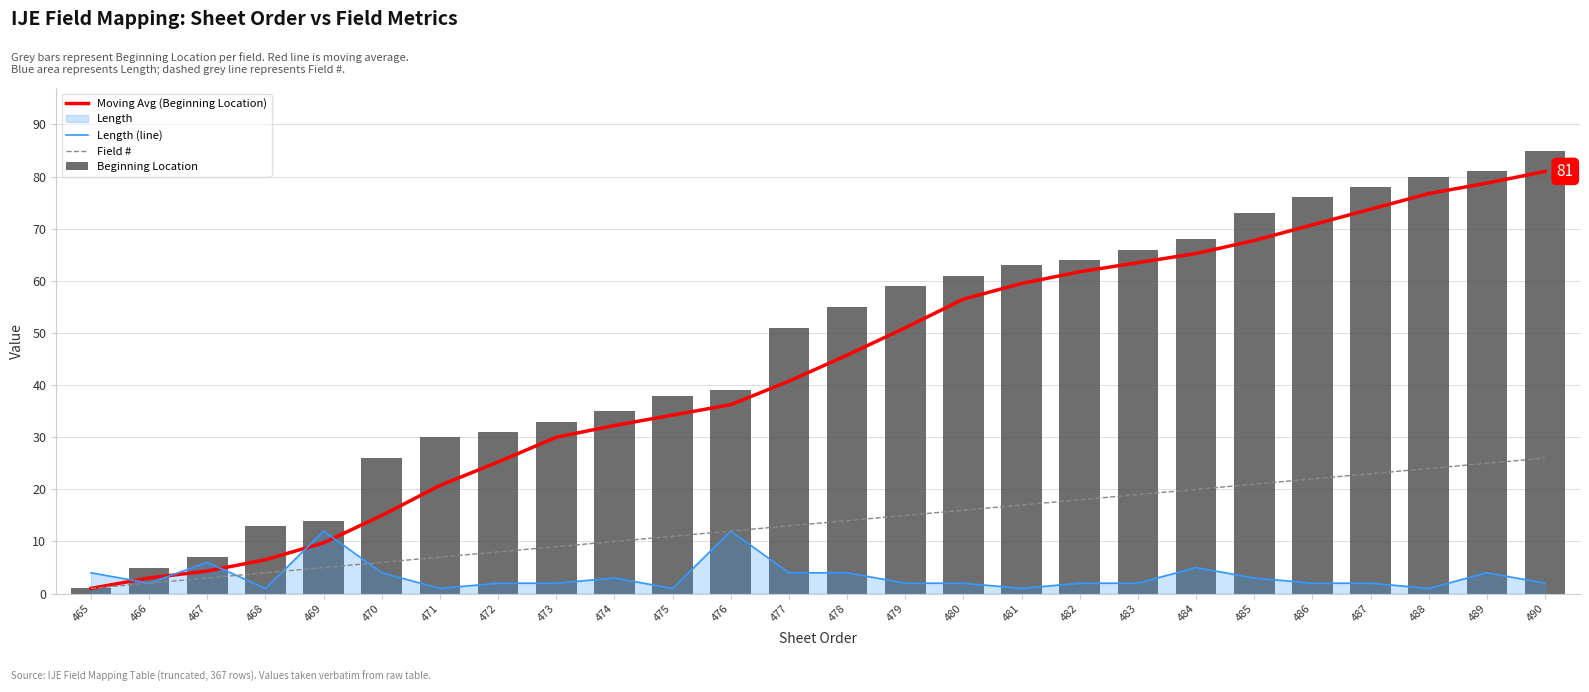

Which series has the largest total across all categories?

Beginning Location